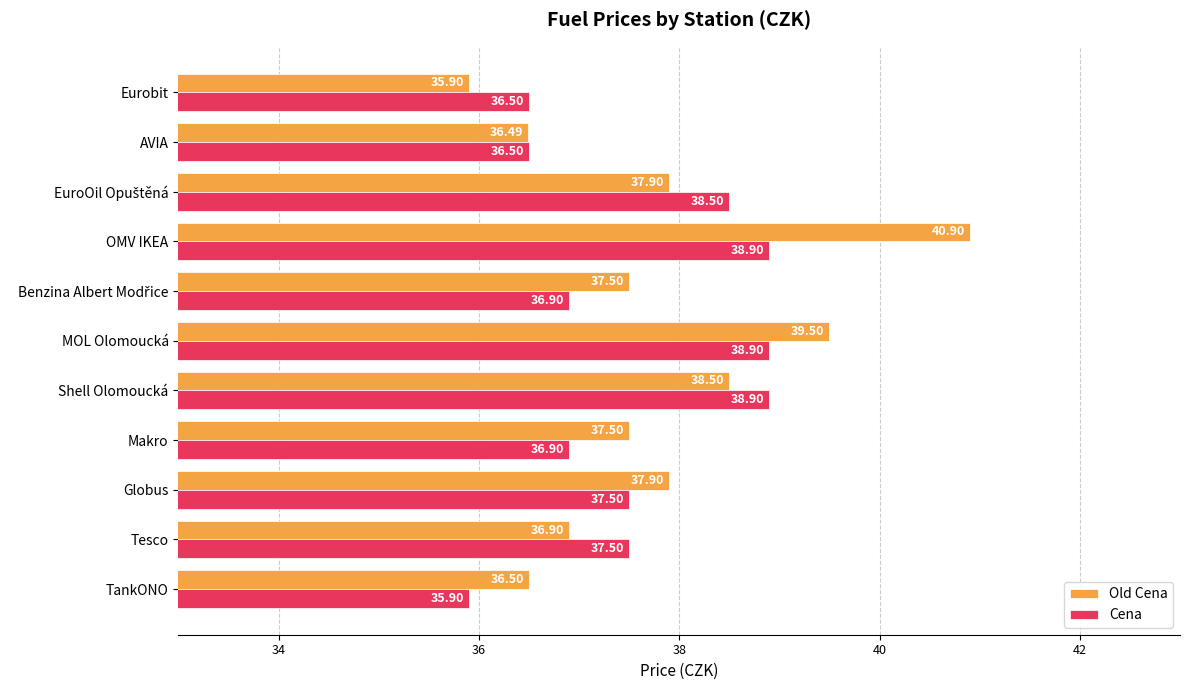

How many data points in Cena are less than 37?

5